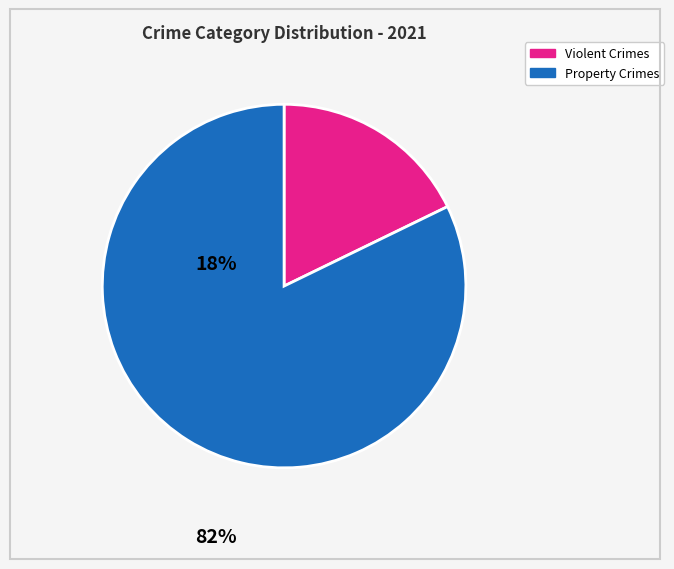

Does any single category account for the majority?

Yes